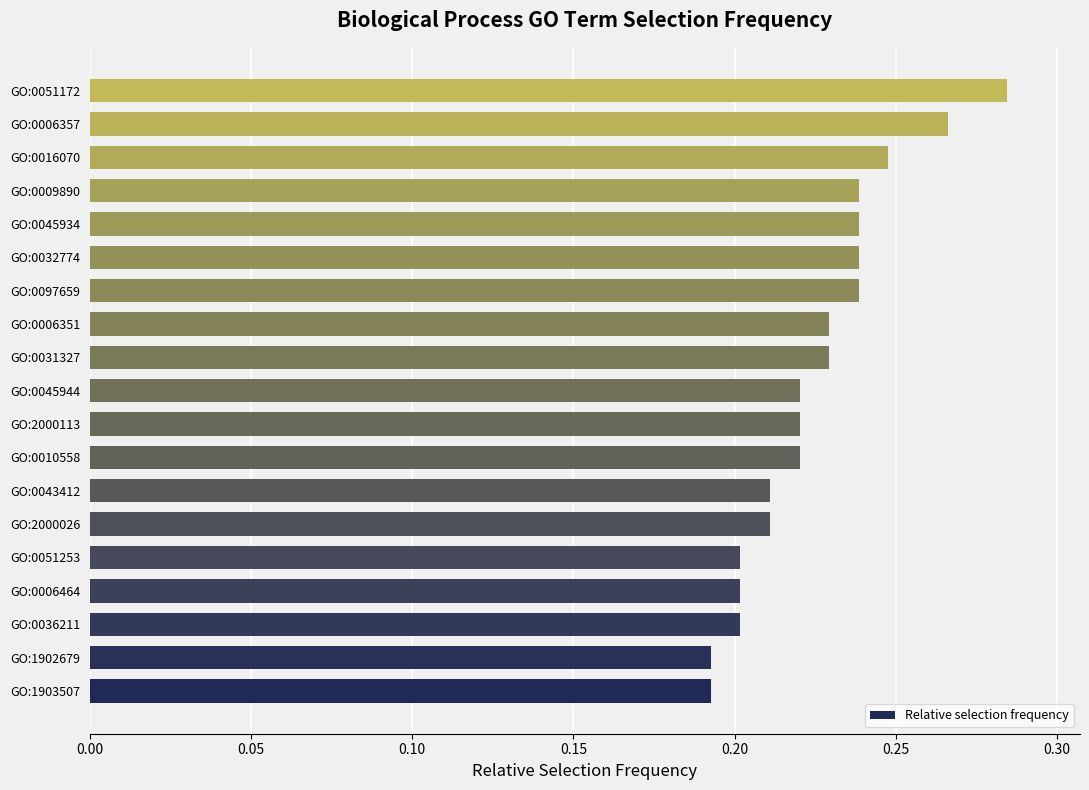

Between GO:0097659 and GO:2000113, which is larger?

GO:0097659